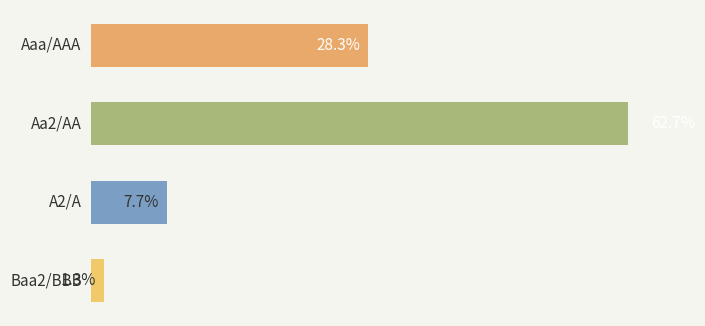

How many data points are less than 28?

2